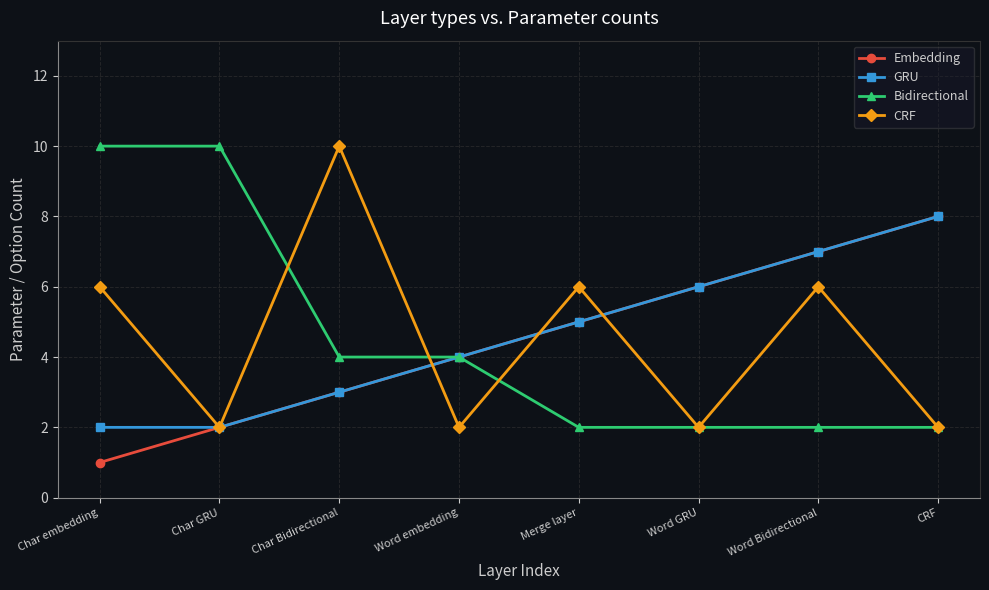

How many lines are shown in the chart?

4